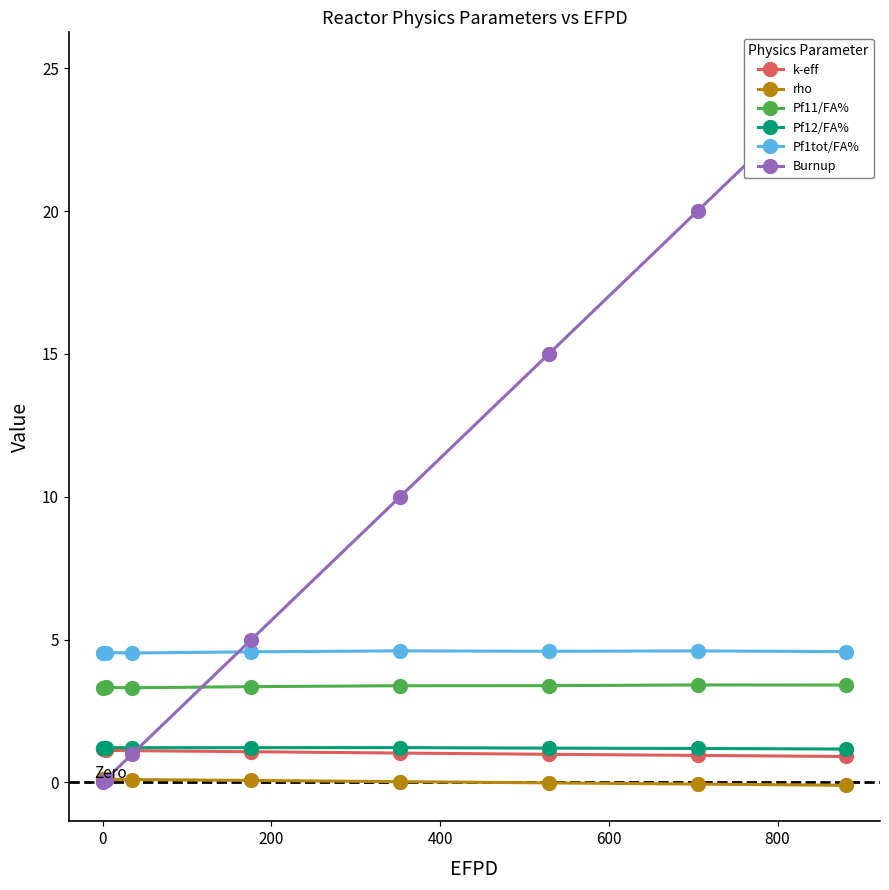

True or false: Pf1tot/FA% and Pf11/FA% cross at least once.

False